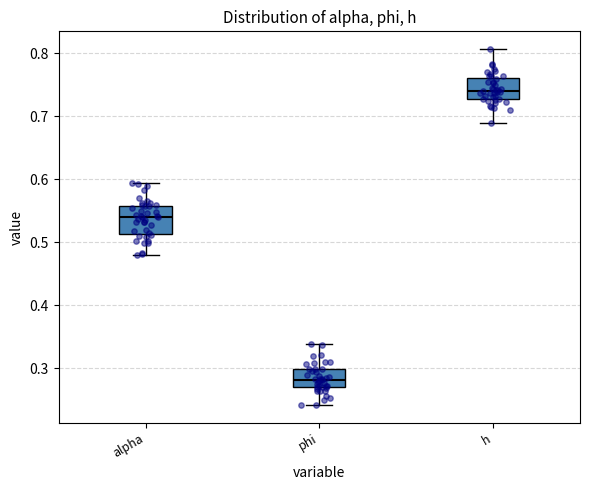

Reading left to right, transcribe this box plot: for each box, give where its median line is, the range the box spans, and where its two whiskers end, as read against the y-axis. The values are not printed on the chart, so give them approximately, as read against the axis.

alpha: median 0.54, box 0.51 to 0.56, whiskers 0.48 to 0.59
phi: median 0.28, box 0.27 to 0.30, whiskers 0.24 to 0.34
h: median 0.74, box 0.73 to 0.76, whiskers 0.69 to 0.81